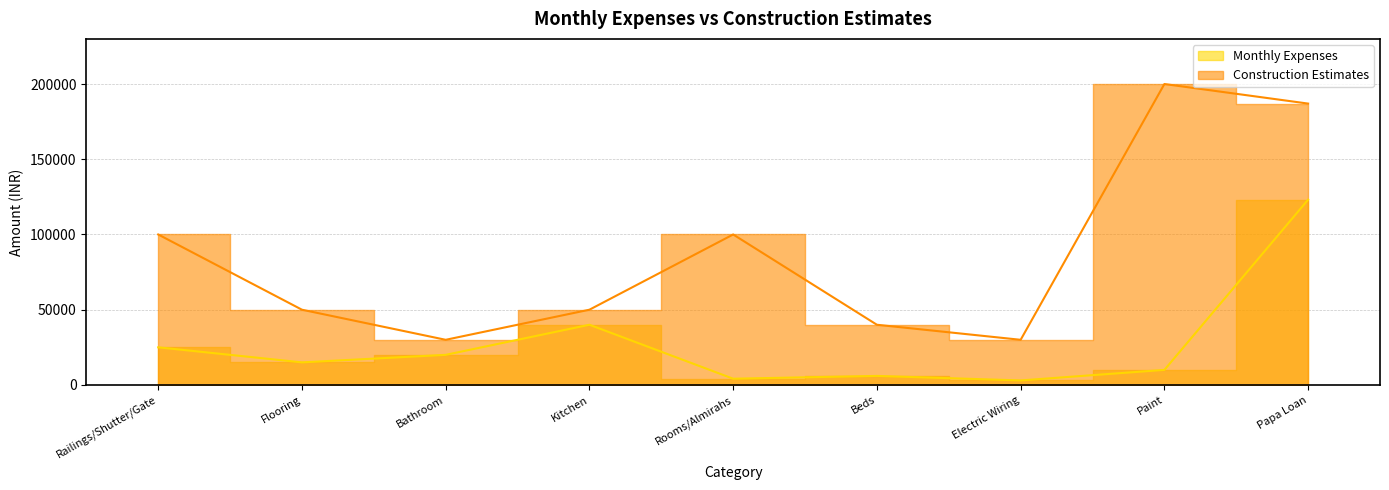

Is it true that Construction Estimates equals 137887 at Paint?

False